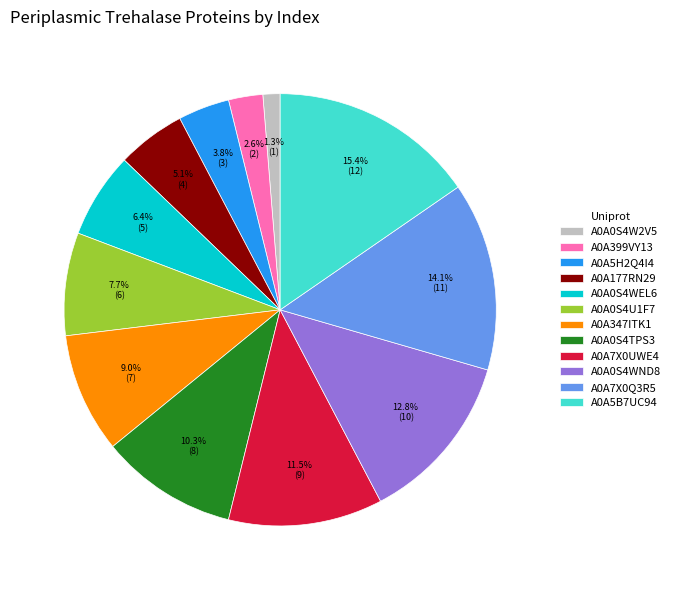

What percentage is the A0A0S4TPS3 slice, to the nearest percent?

10%